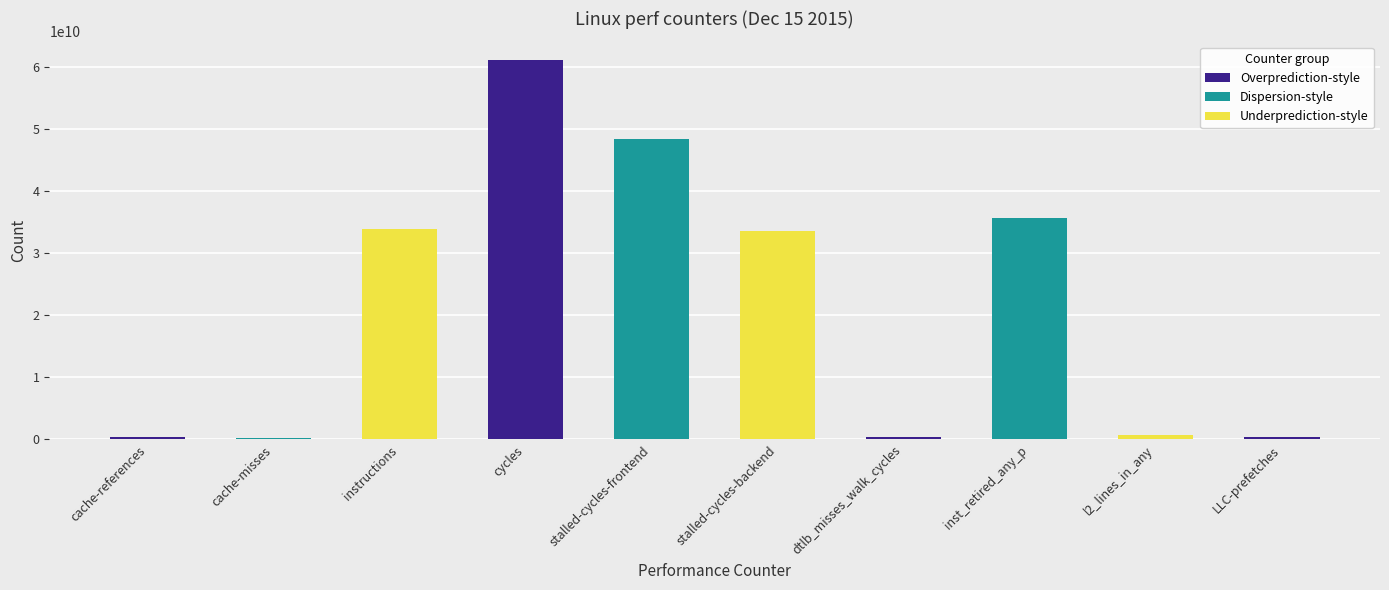

What is the label of the 7th bar from the right?

cycles